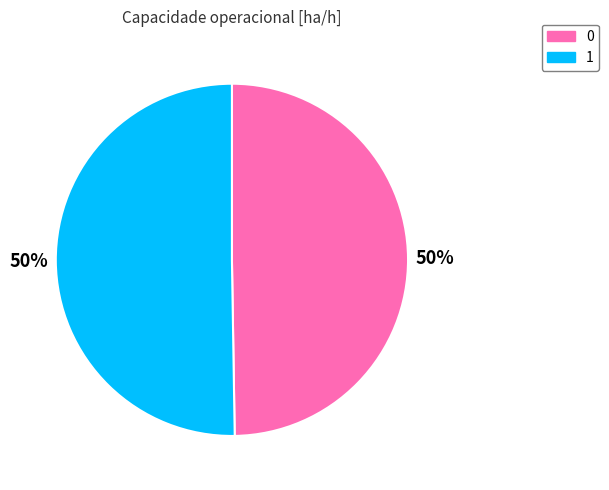

Which category accounts for the majority?

1